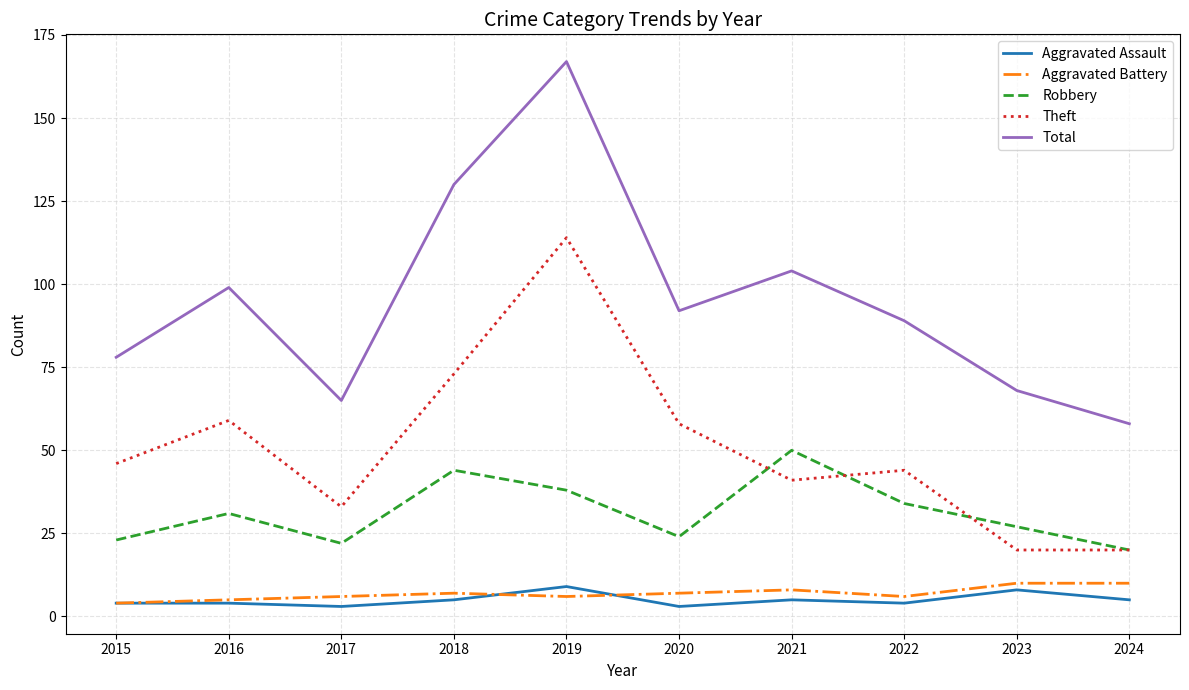

True or false: Theft and Aggravated Battery cross at least once.

False